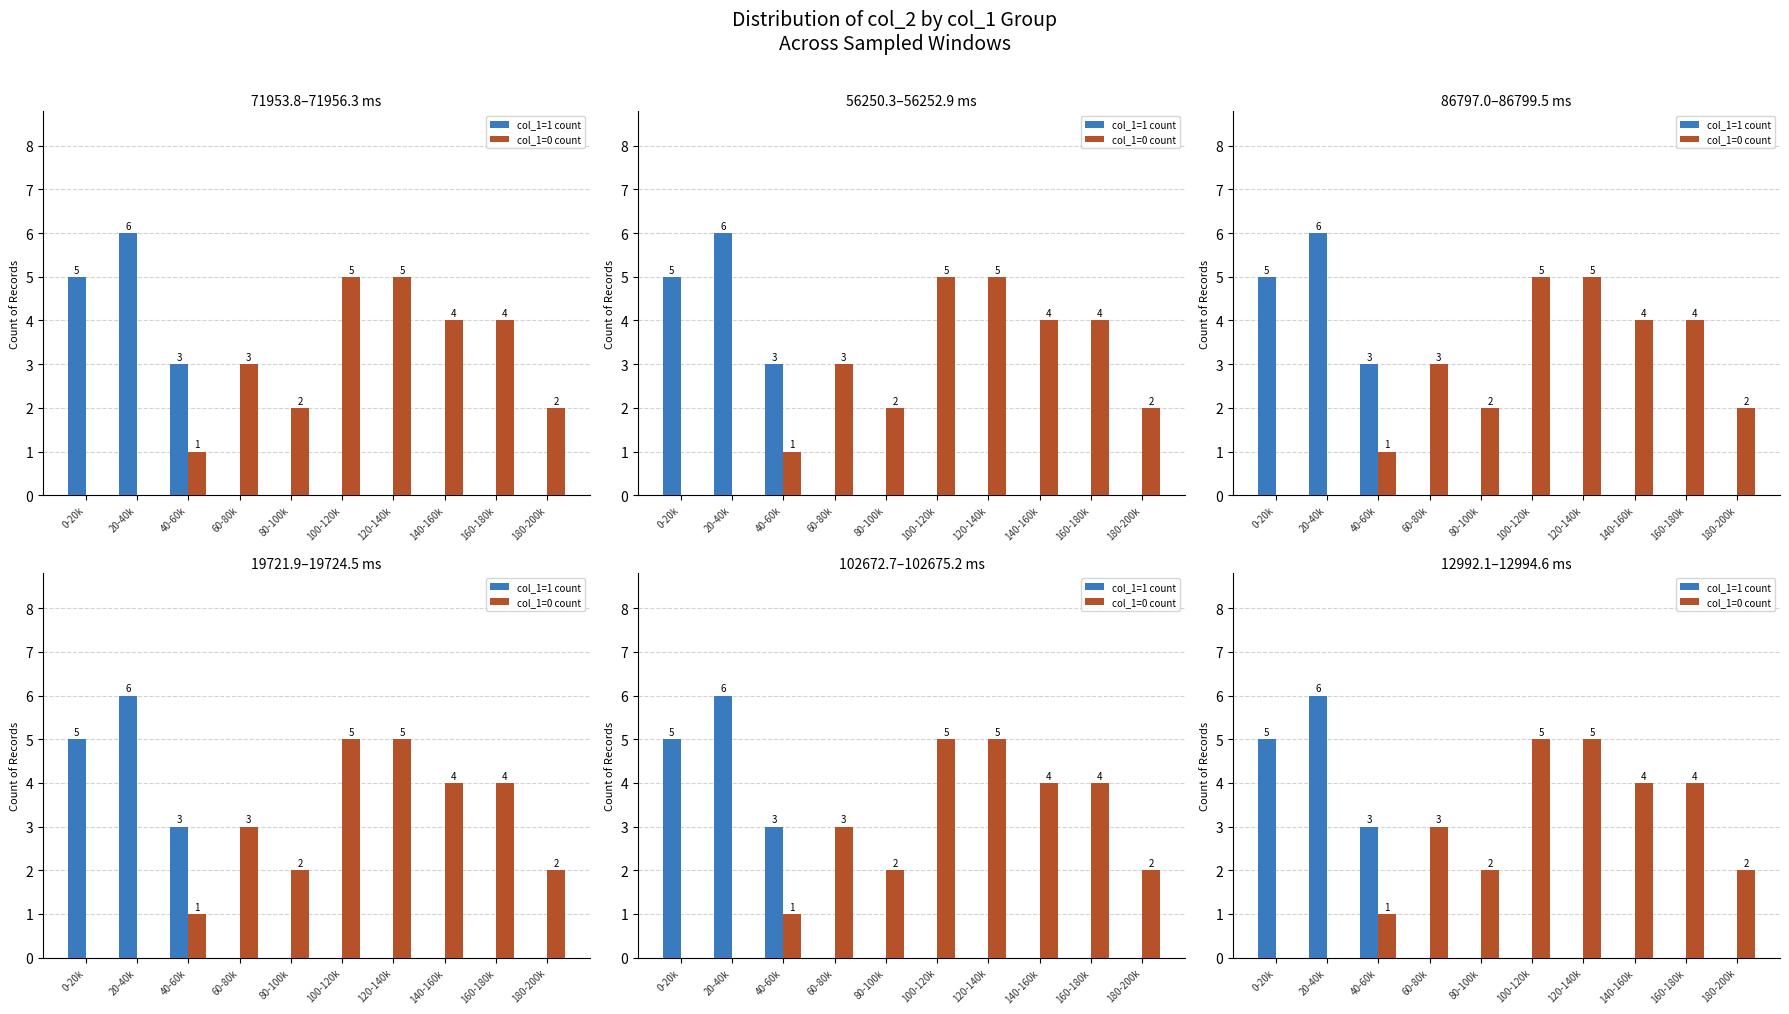

Rank the series by their average value, from lowest to highest.

col_1=1 count, col_1=0 count